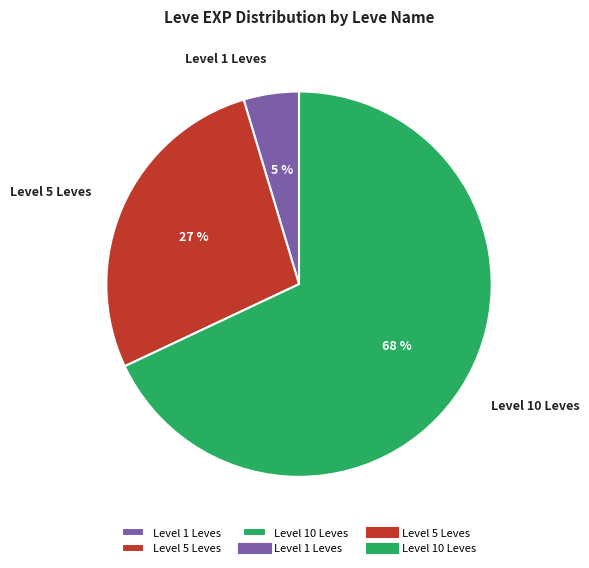

To the nearest percent, what is the difference between the largest and smallest slice percentages?

63%